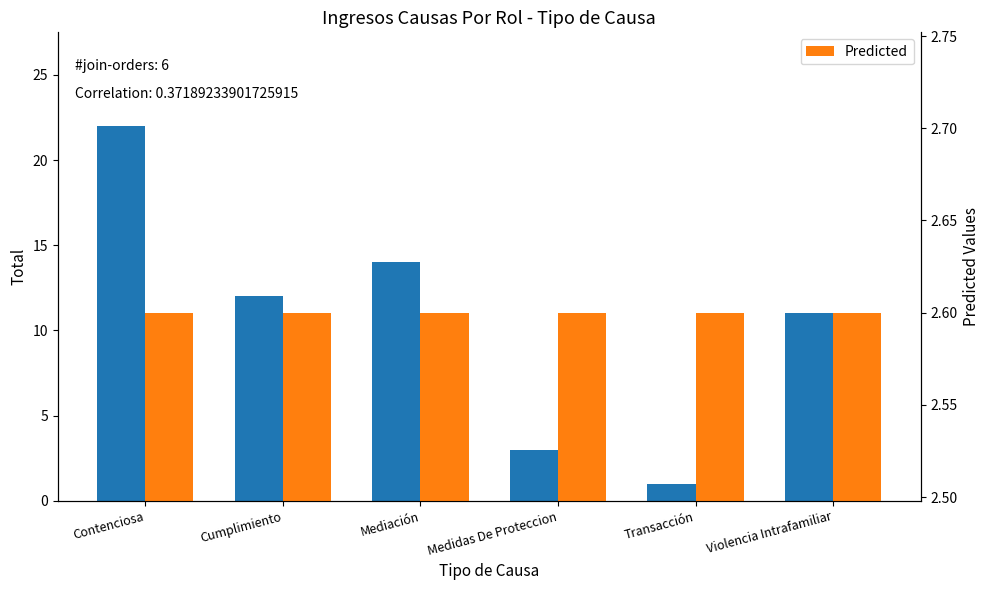

What is the total value across all series at Transacción?

3.6